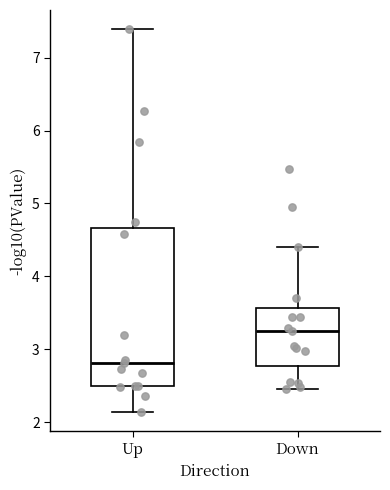

Which box has the highest median line?

Down